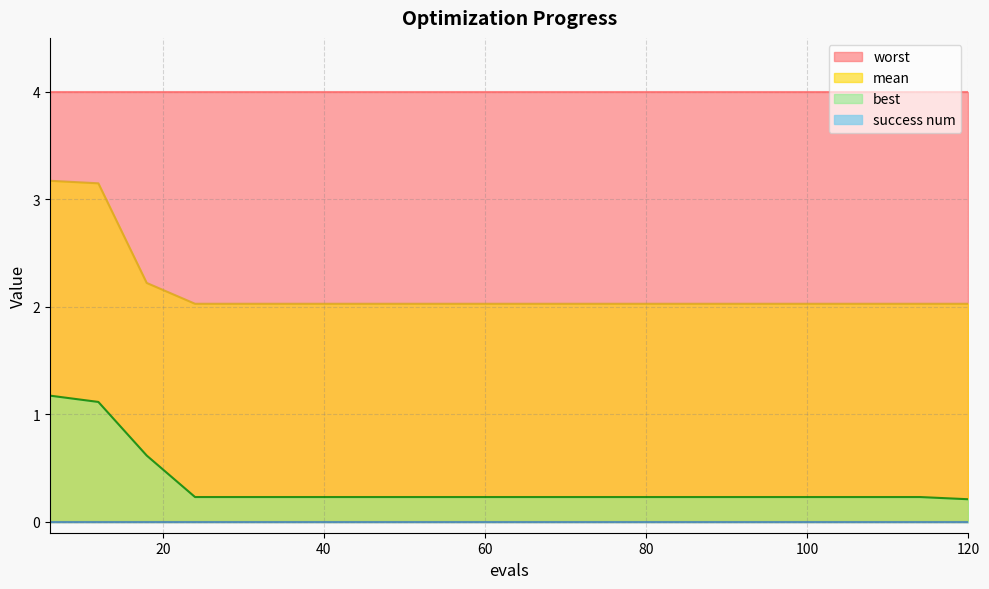

True or false: mean has a value of 2.7 at 66.

False